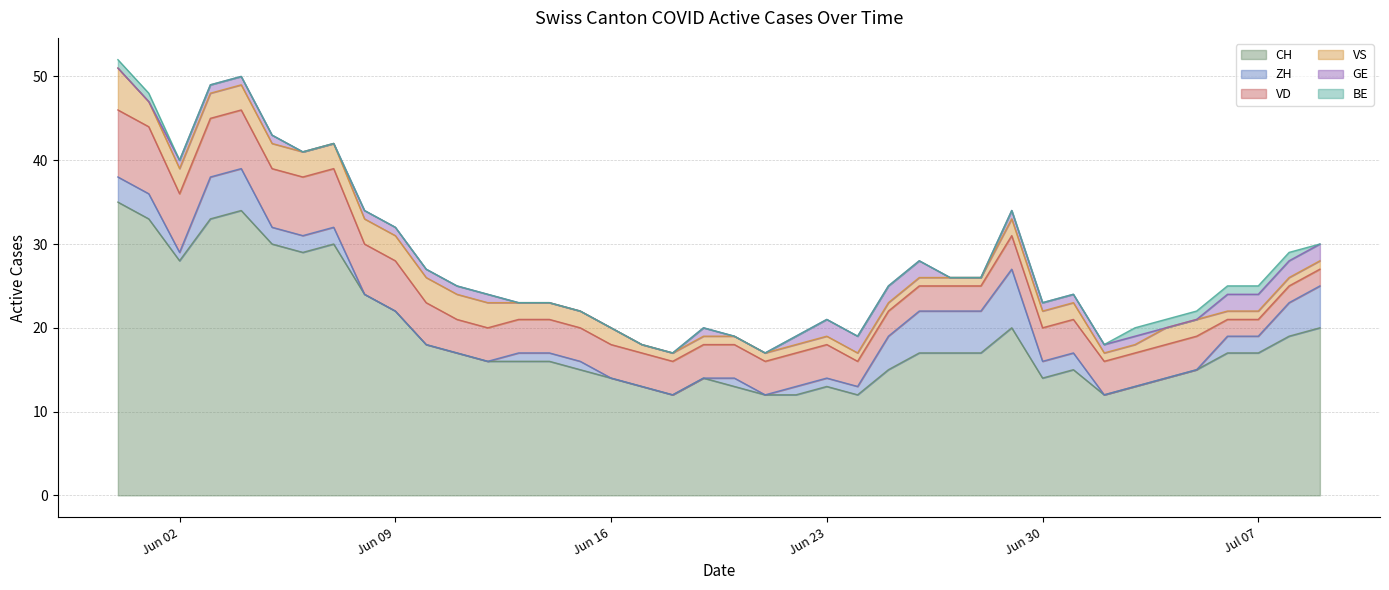

Which series has the widest spread of values?

CH